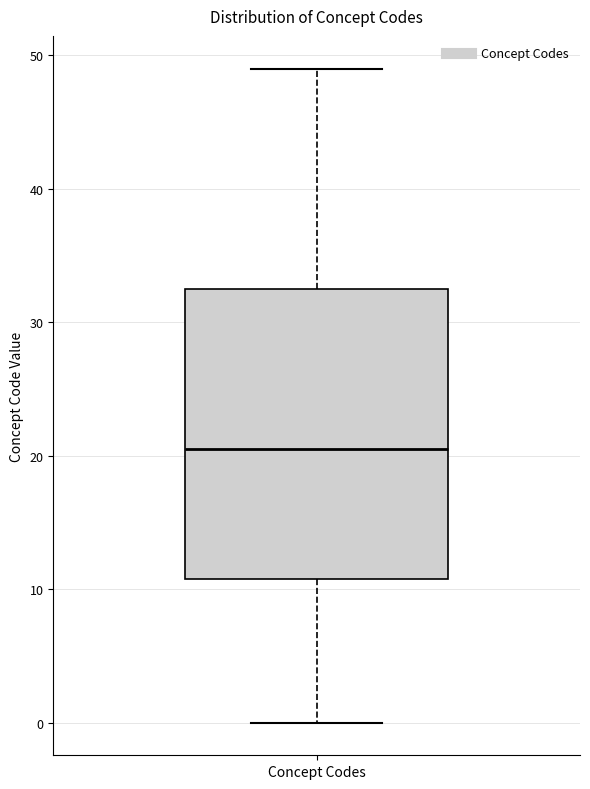

Transcribe this box plot: give where the median line is, the range the box spans, and where the two whiskers end, as read against the y-axis. The values are not printed on the chart, so give them approximately, as read against the axis.

median 21, box 11 to 33, whiskers 0 to 49